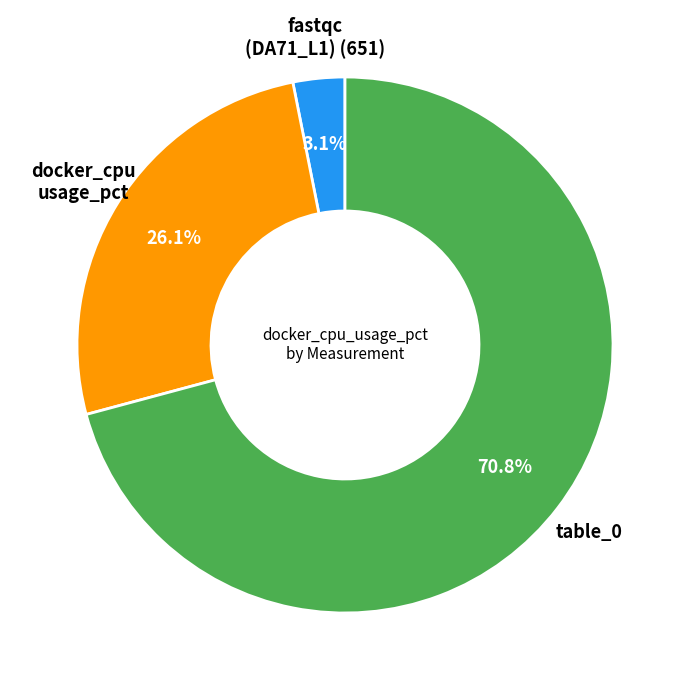

Count the number of slices in the pie.

3